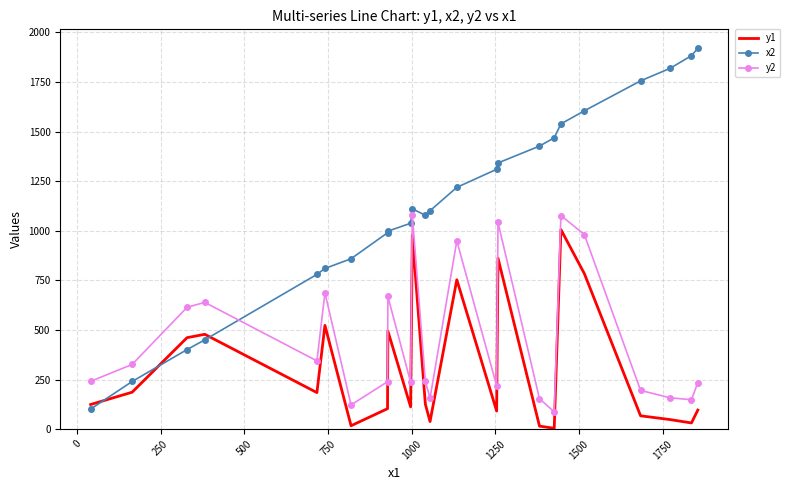

Which series has the largest total across all categories?

x2